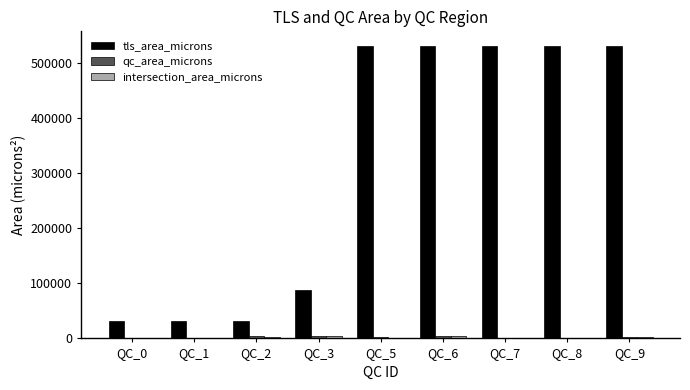

What is the greatest value displayed?

531219.1